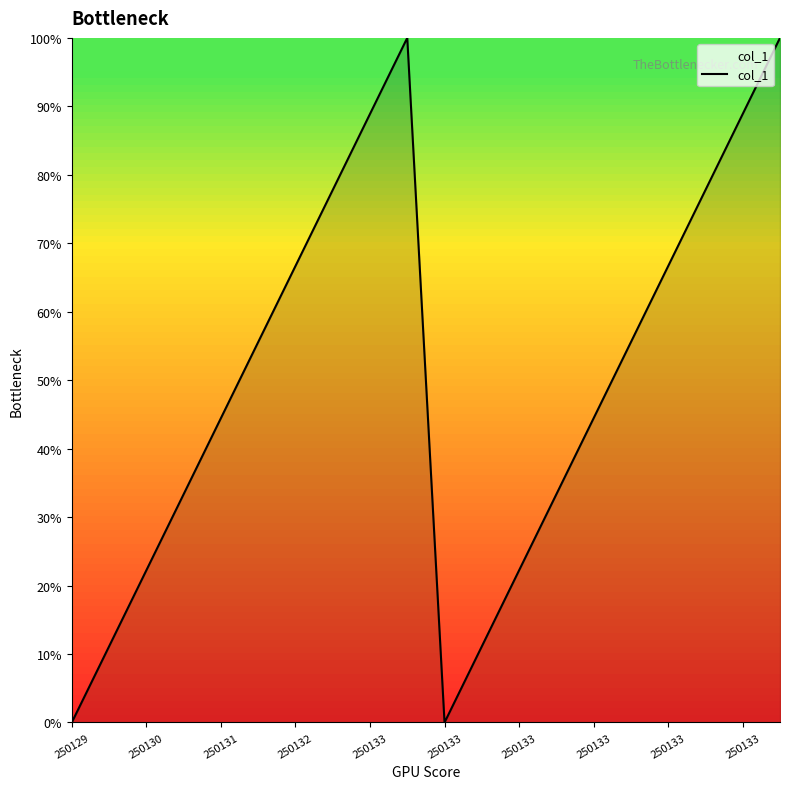

Does the chart display data point markers on the line(s)?

No